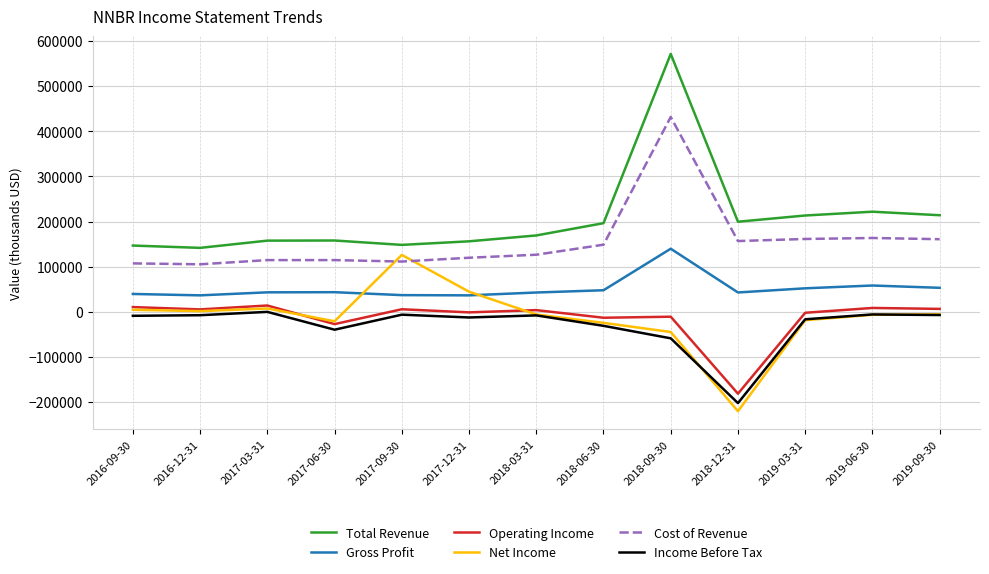

What is the spread (max minus min) of values at 2018-06-30?

227400